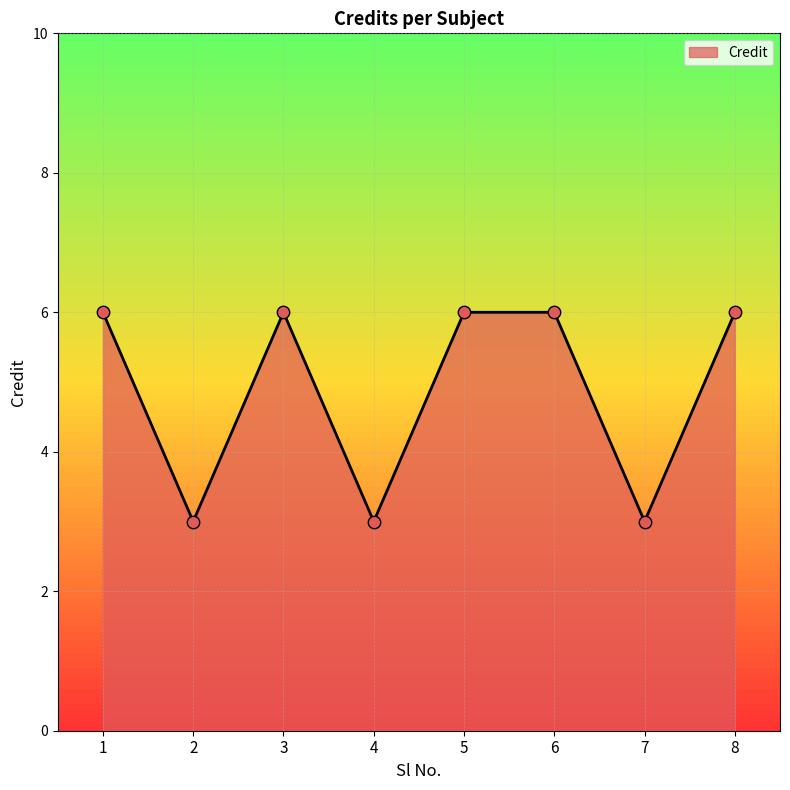

What is the ratio of the value at 7 to the value at 3?

0.5